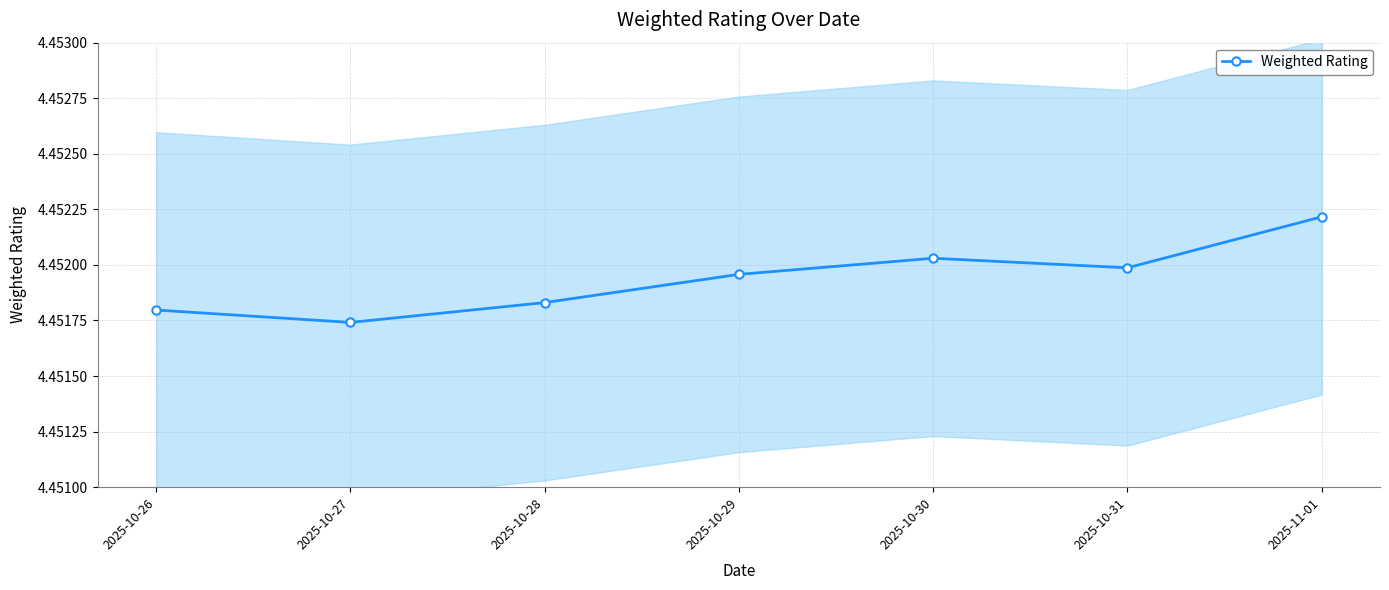

How many points are lower than both their immediate neighbors (excluding endpoints)?

2